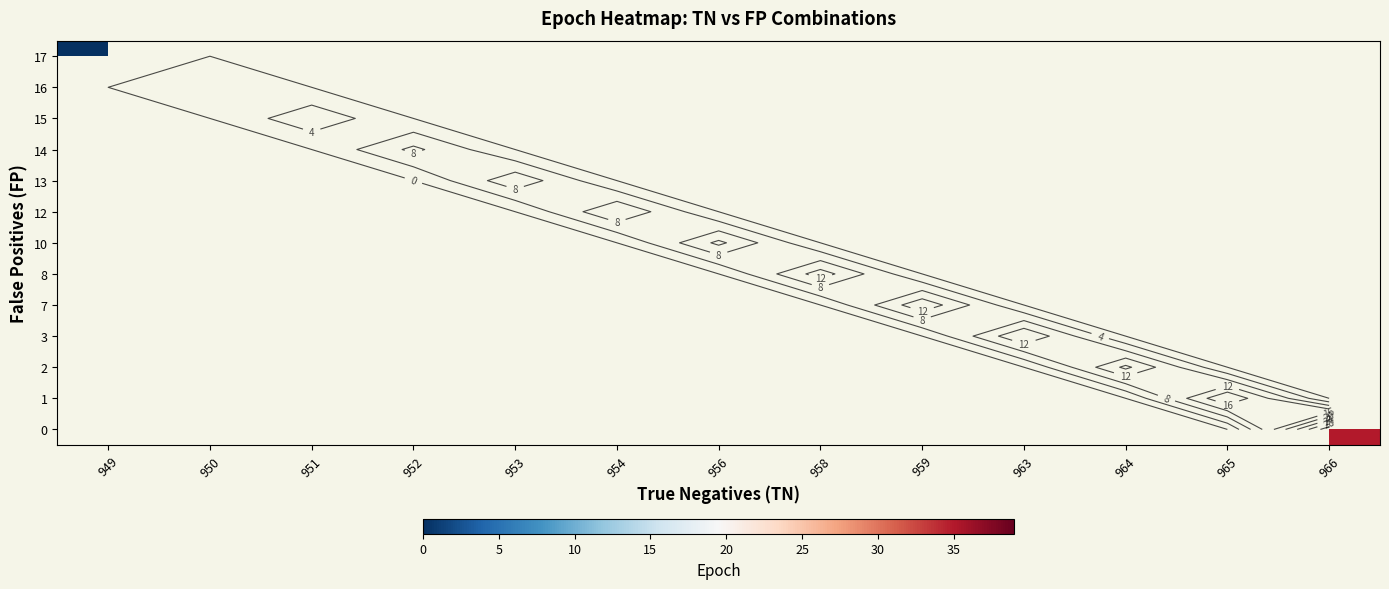

At how many categories does at least one series exceed 25?

1